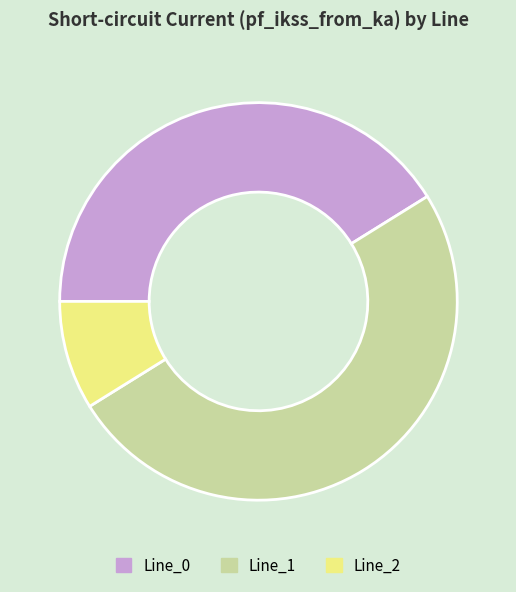

Is it true that Line_2 is 1% of the pie?

False